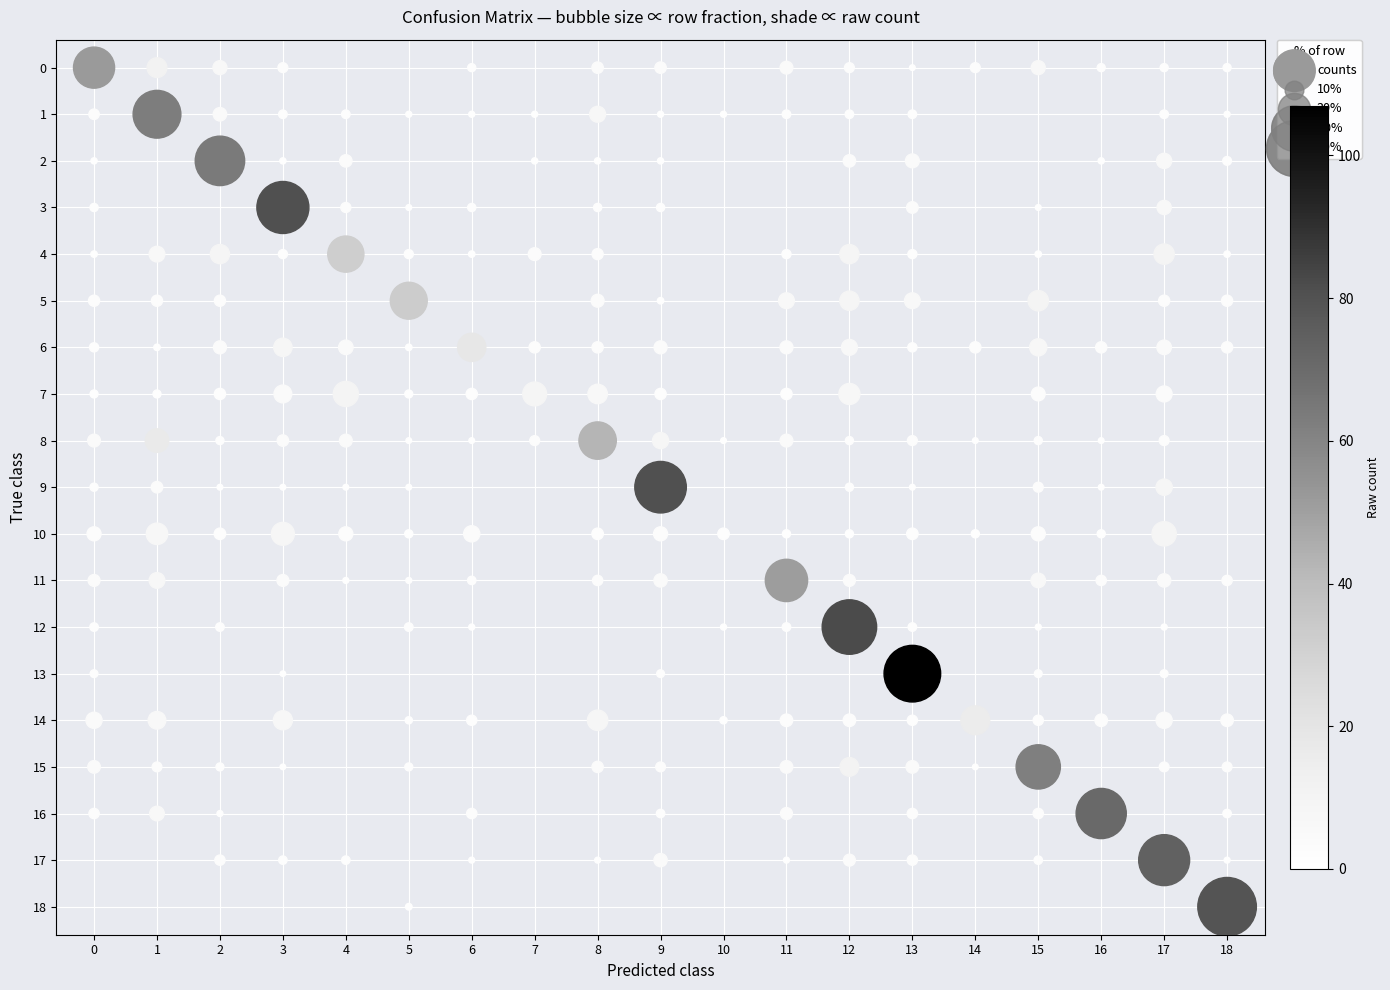

What is the range of Y values (max minus min)?

18